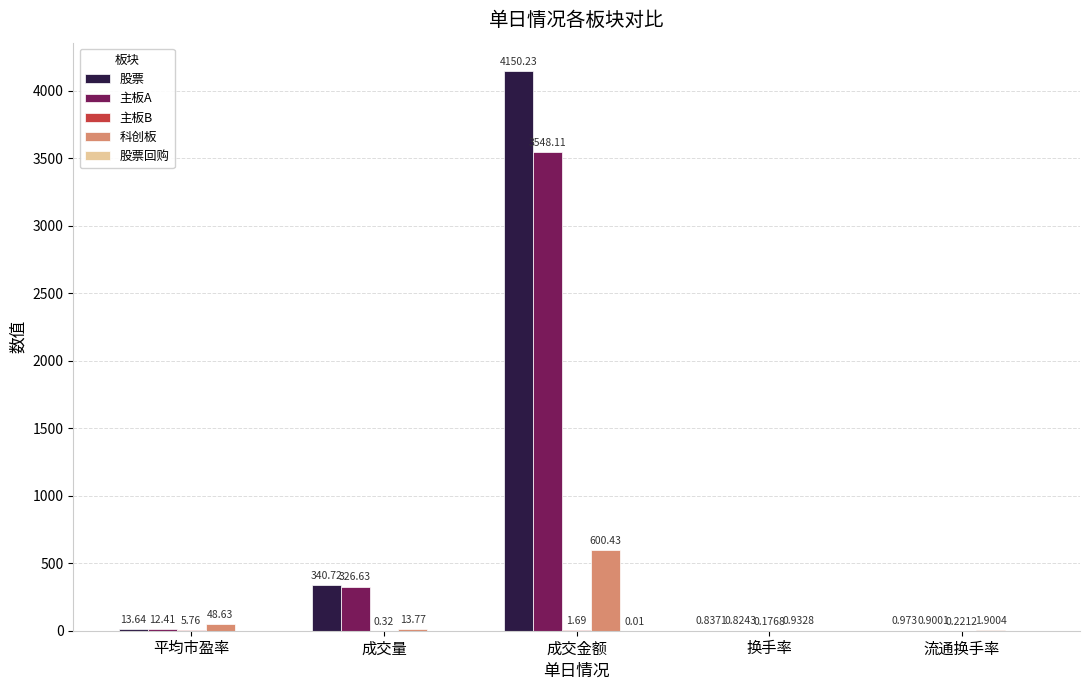

Is it true that 主板A equals 326.6 at 成交量?

True